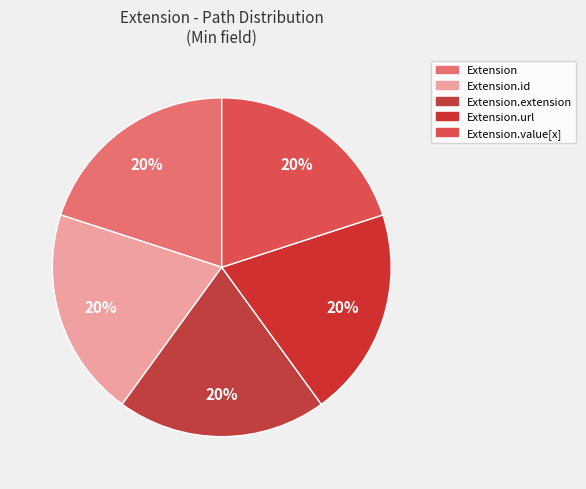

How many slices are in this pie chart?

5